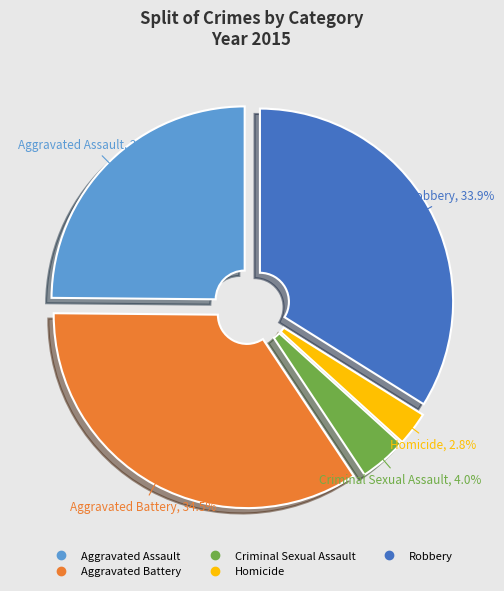

To the nearest percent, what percentage of the pie is Aggravated Assault?

25%